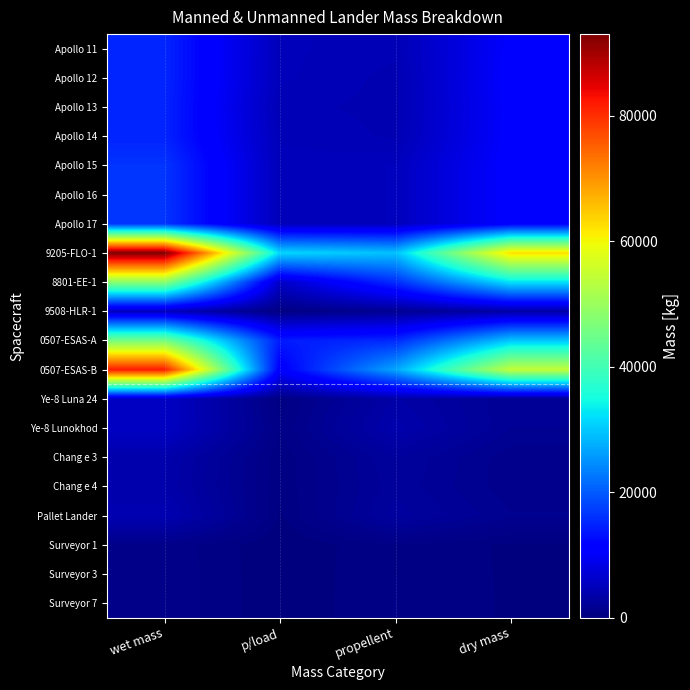

What is the total value across all series at wet mass?

409588.8